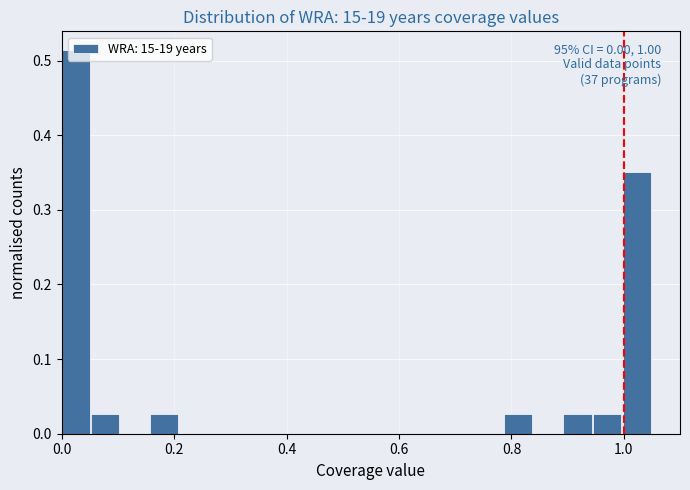

Around what value on the x-axis is the tallest bar? Give the approximate position of its centre, as read against the axis.

0.02